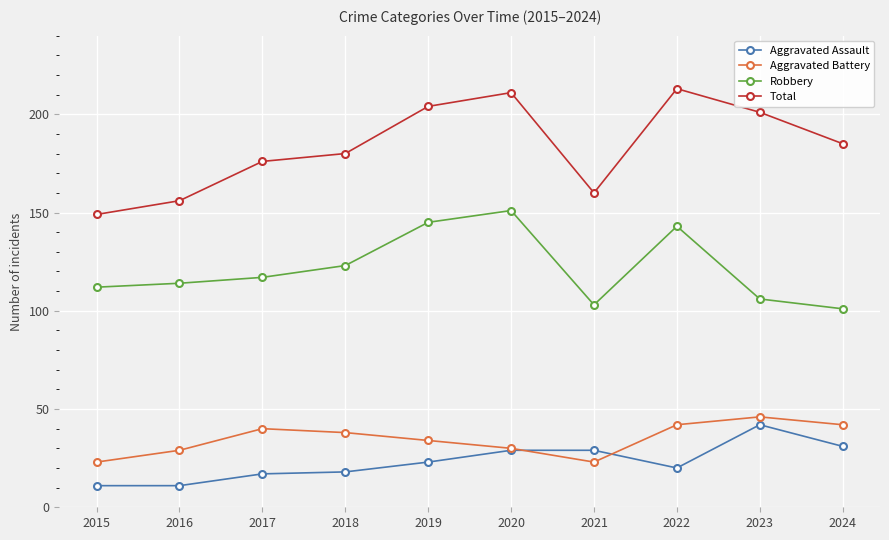

True or false: Total has more than 0 points higher than both neighbors.

True